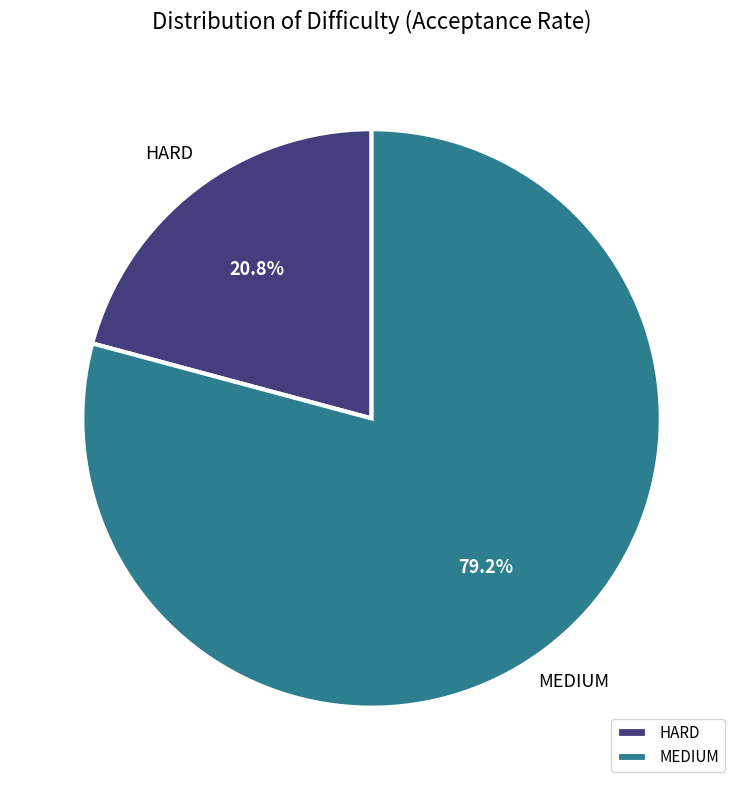

What percentage is the HARD slice, to the nearest percent?

21%